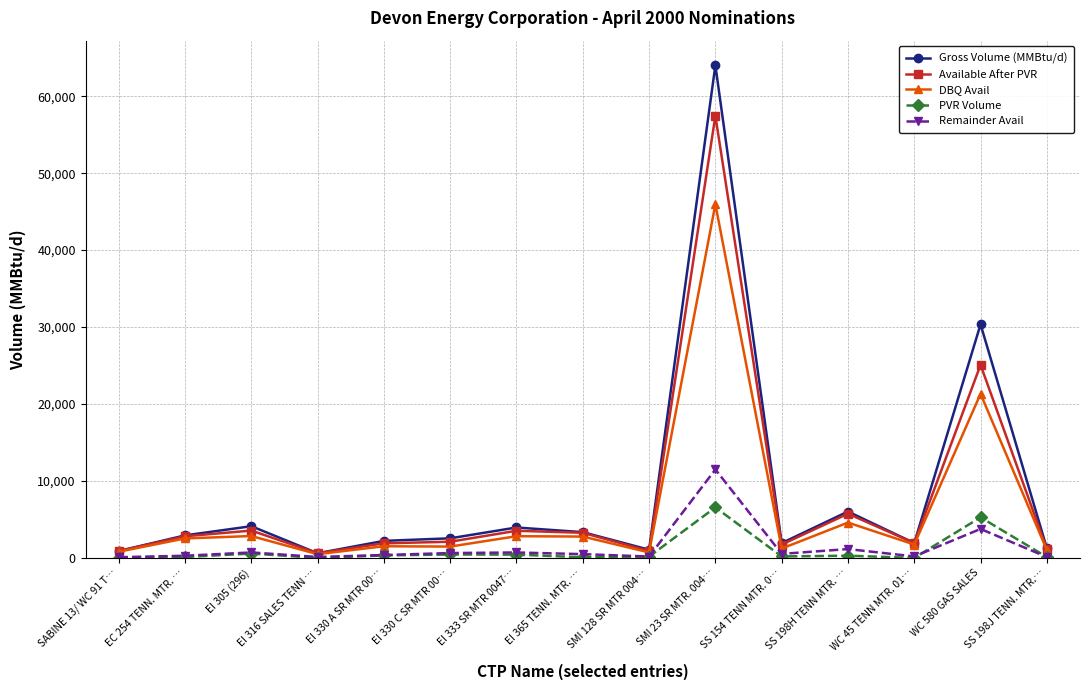

True or false: PVR Volume has a value of 2409.6 at SABINE 13/ WC 91 T….

False